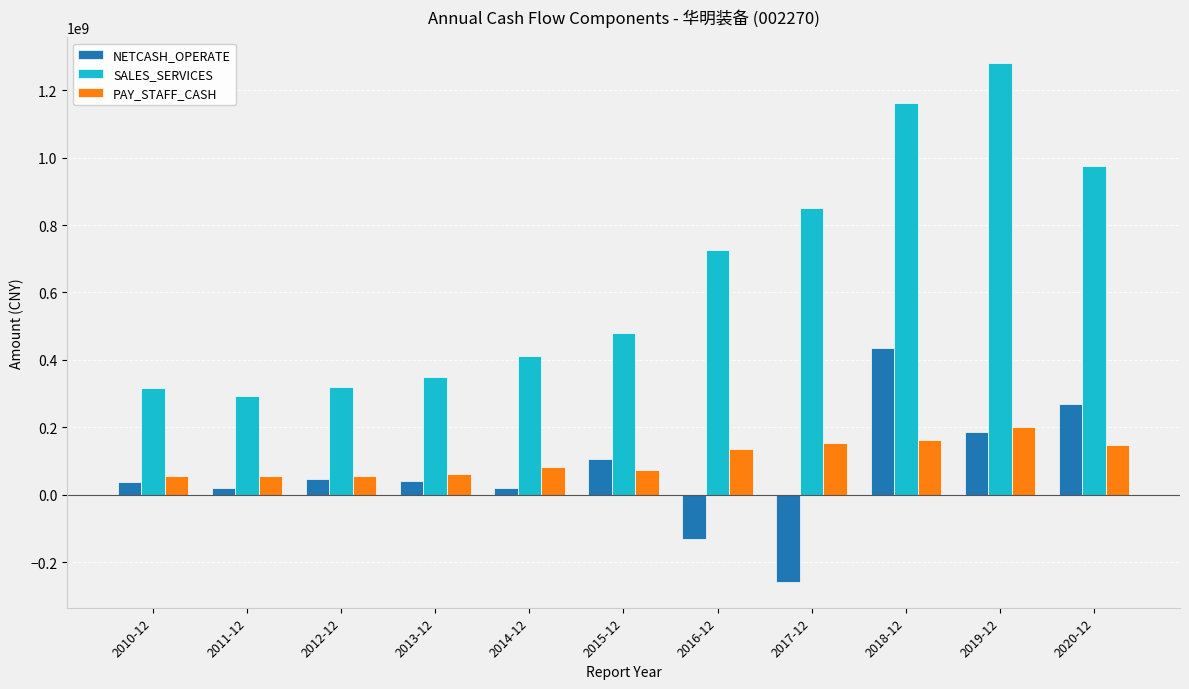

Which series has the largest total across all categories?

SALES_SERVICES